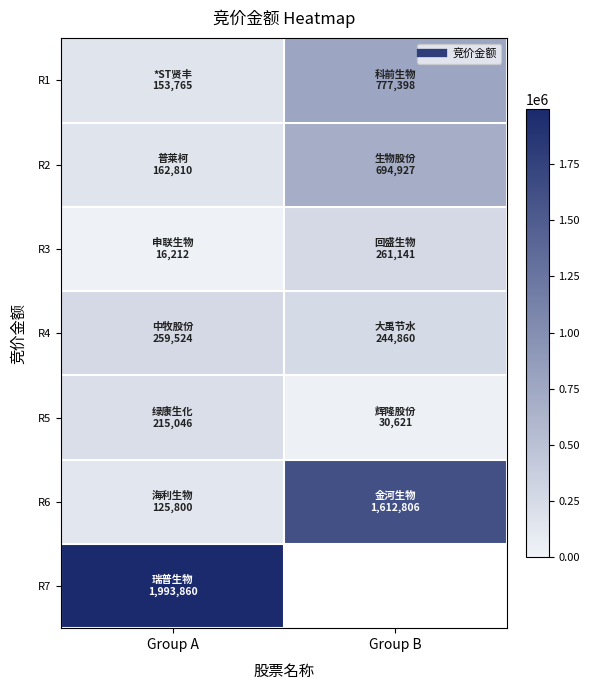

Where is R7 nearest to the value 1993860?

Group A